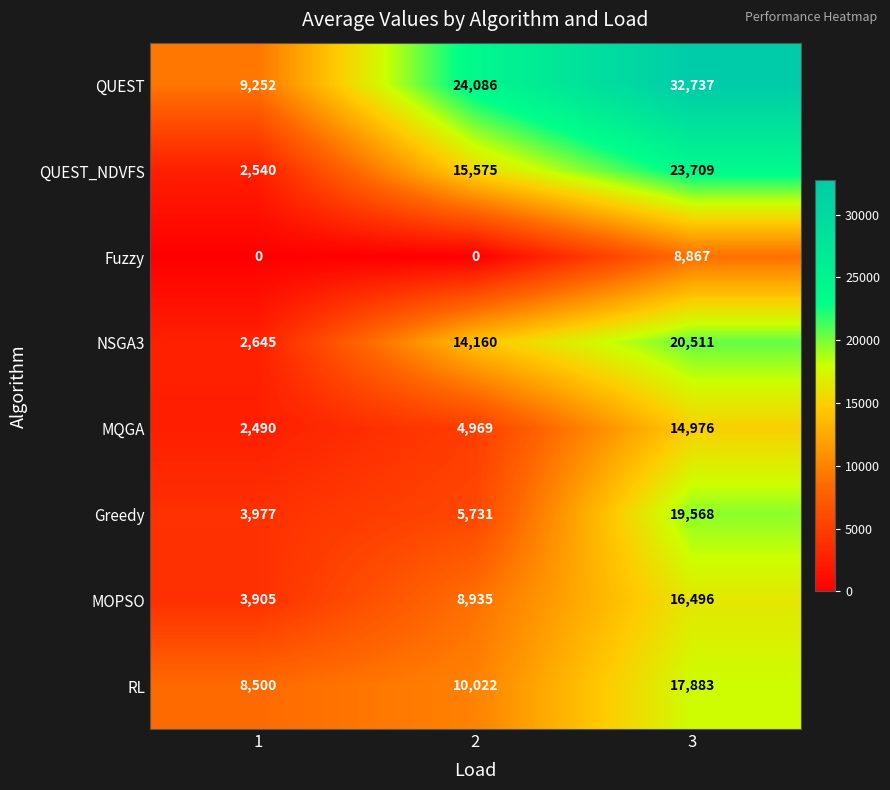

What is the difference between the highest and lowest values at 1?

9252